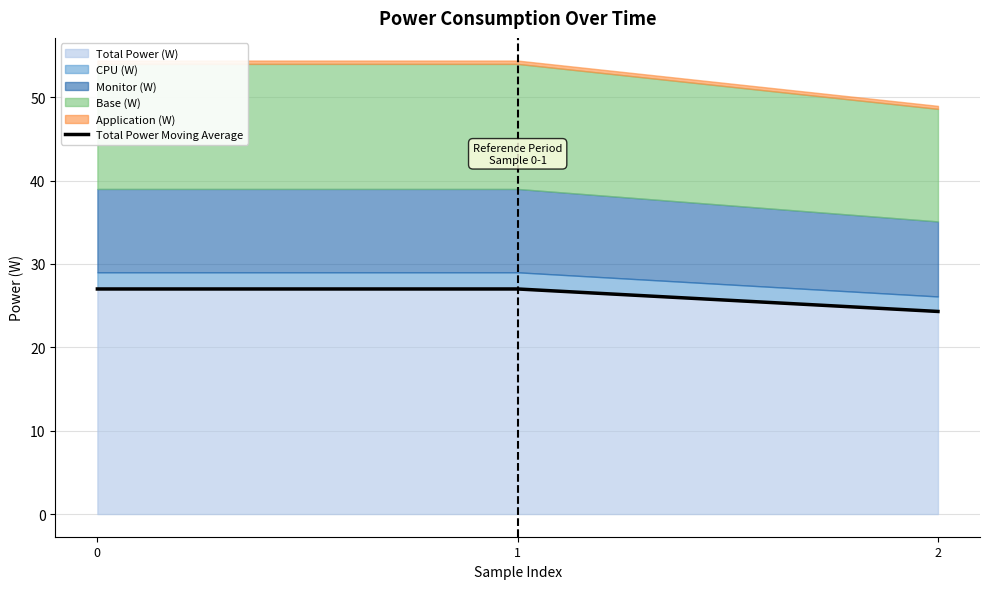

How many lines are shown in the chart?

1